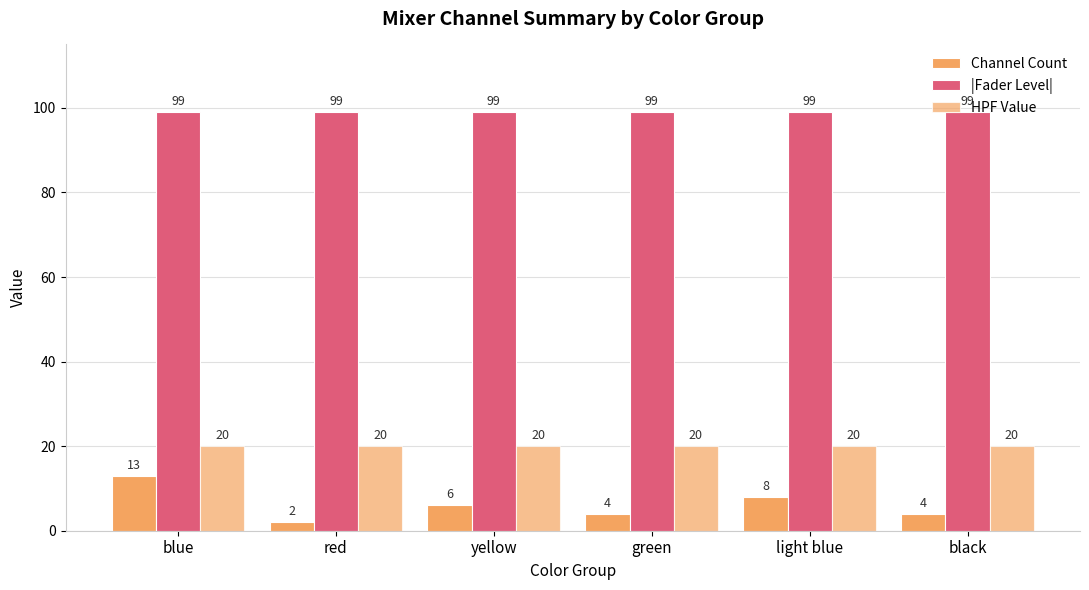

How many data points does each series have?

6